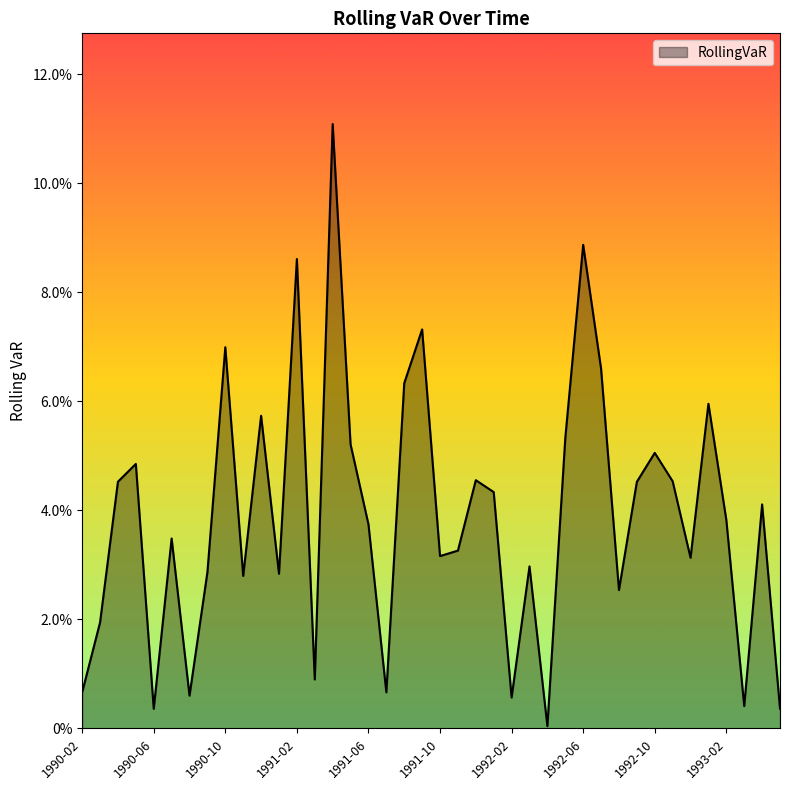

Does the chart have visible grid lines?

No